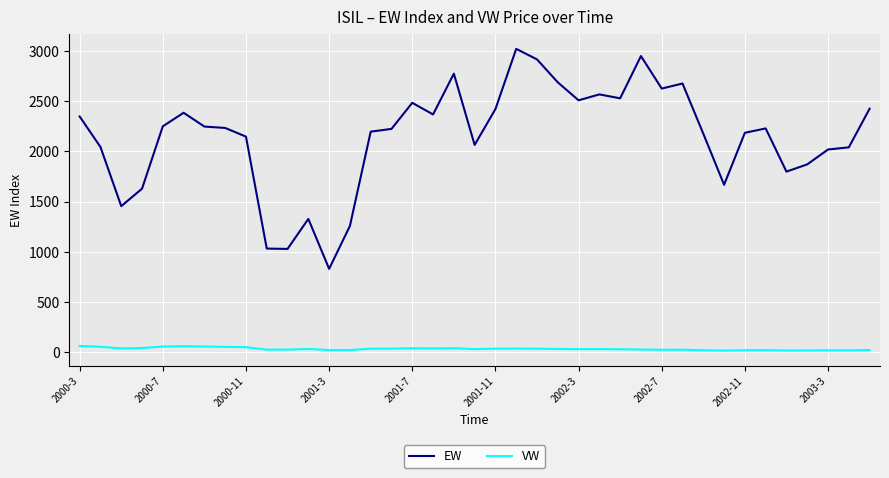

Which series has the largest total across all categories?

EW